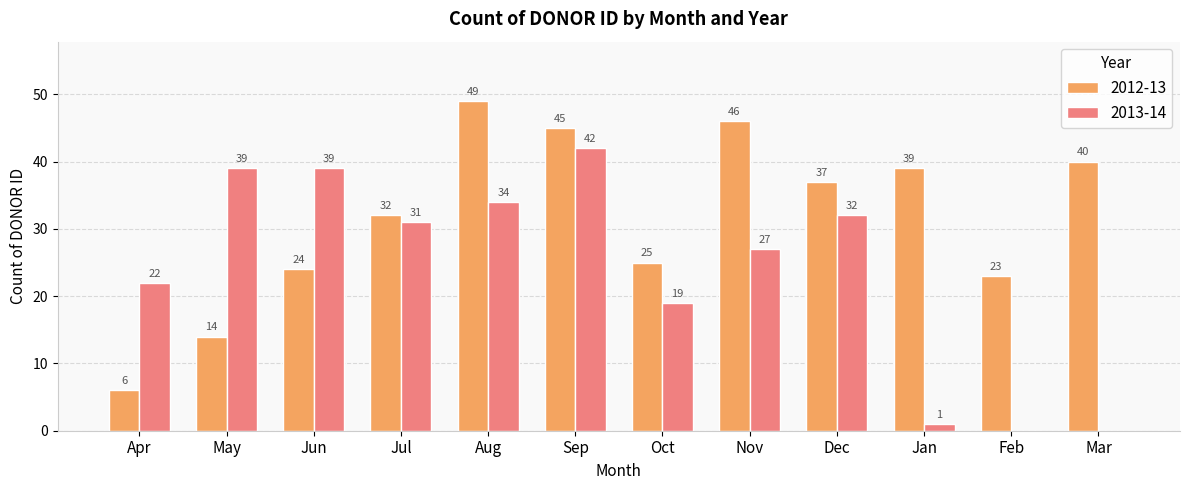

True or false: 2012-13 has a value of 35 at Jun.

False